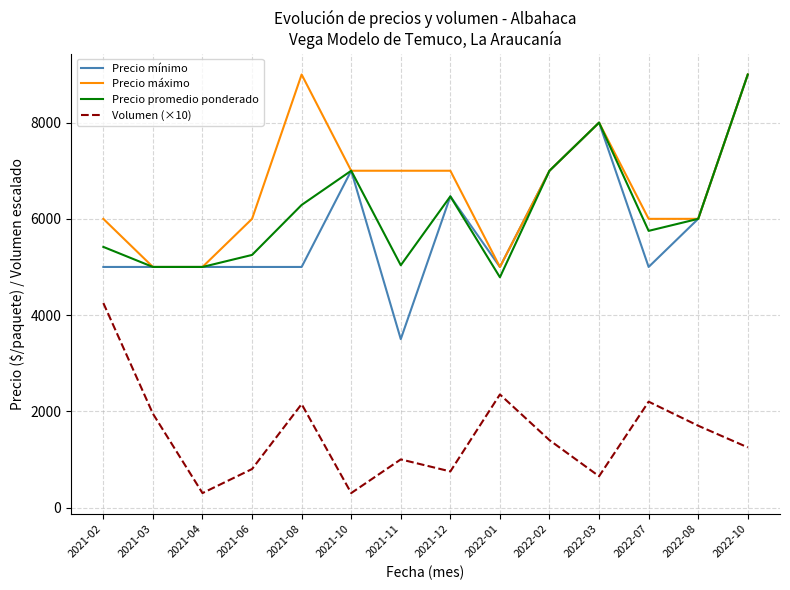

What position from the right is 2022-08?

2